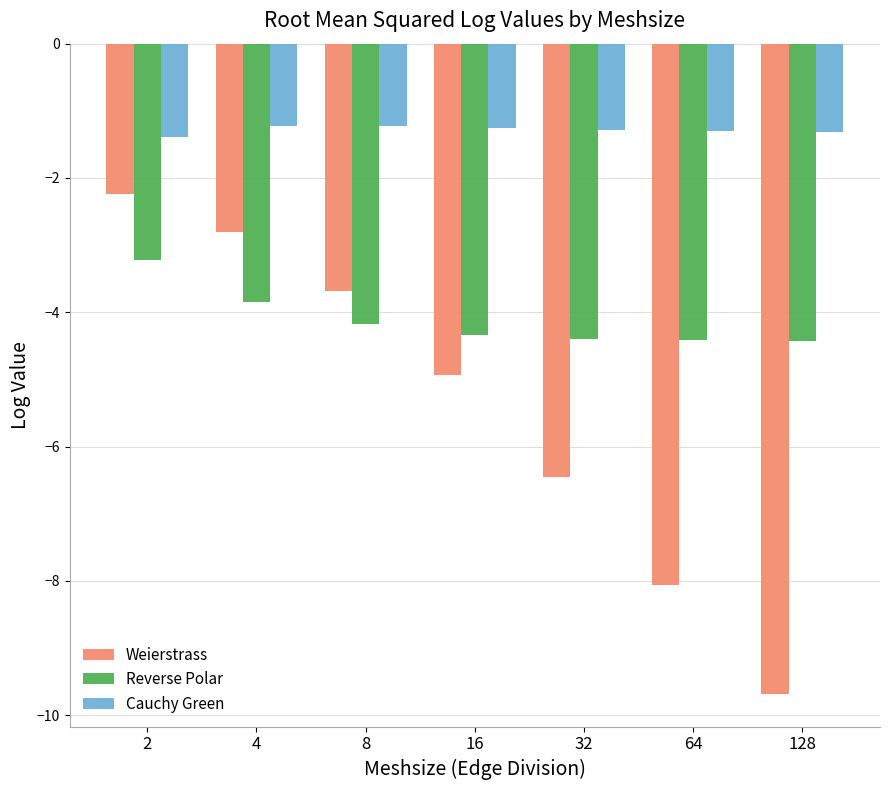

What is the difference between the maximum and minimum values in the Weierstrass series?

7.4